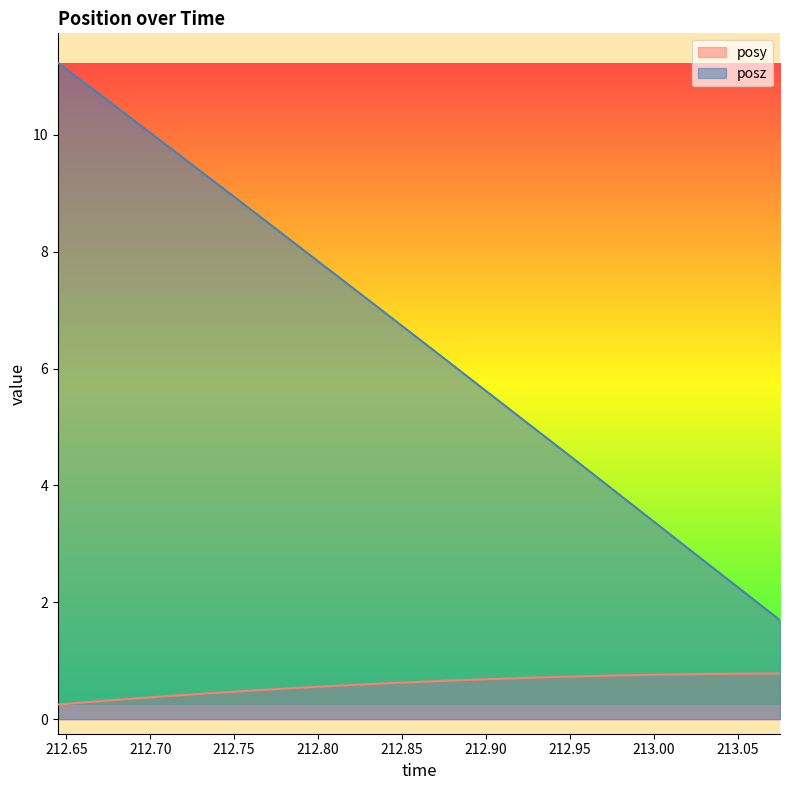

Rank the series by their maximum value, from highest to lowest.

posz, posy